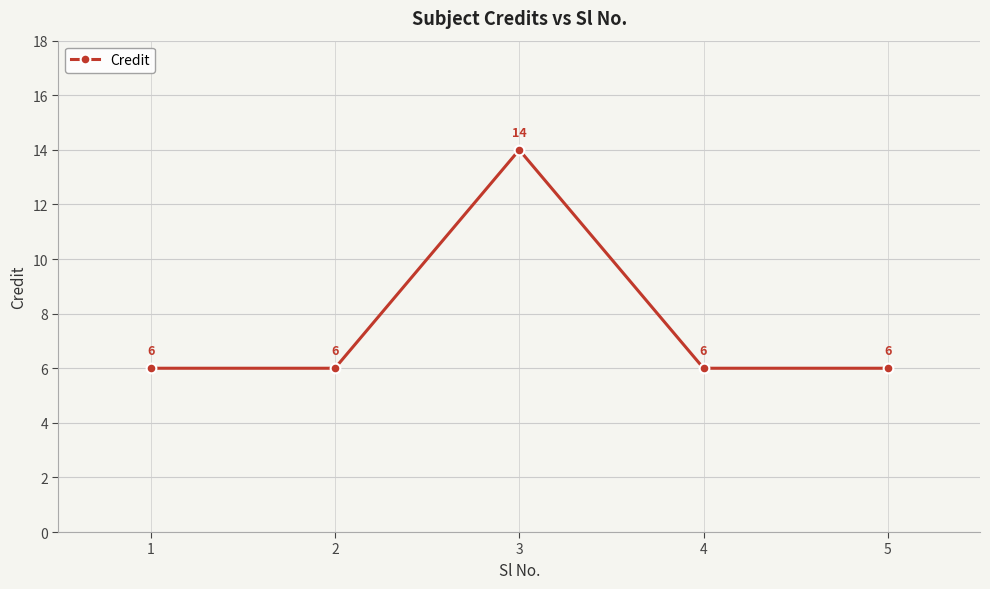

Which has a higher value, 1 or 3?

3